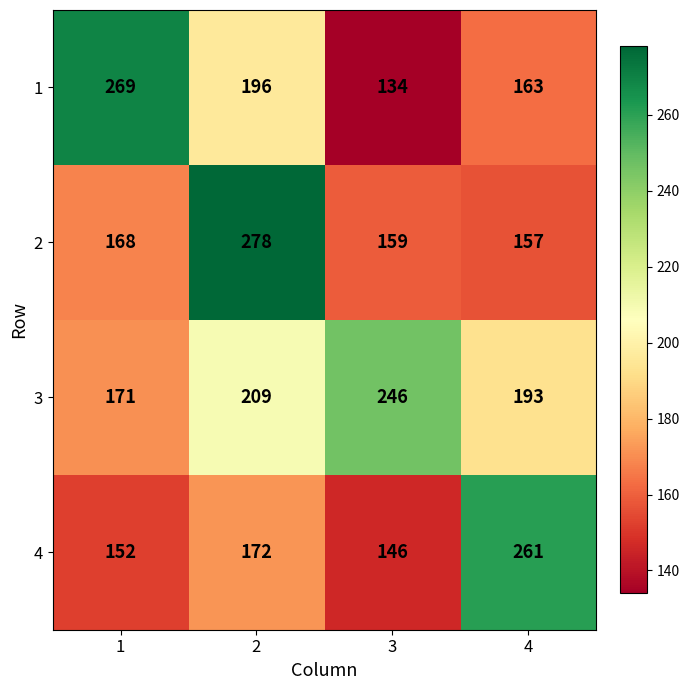

What is the approximate value of 4 at 3, to the nearest 5?

145